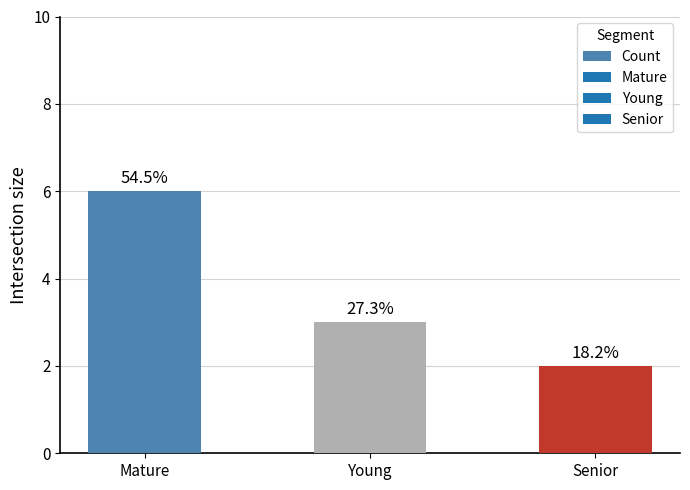

Rank the categories by value from lowest to highest.

Senior, Young, Mature